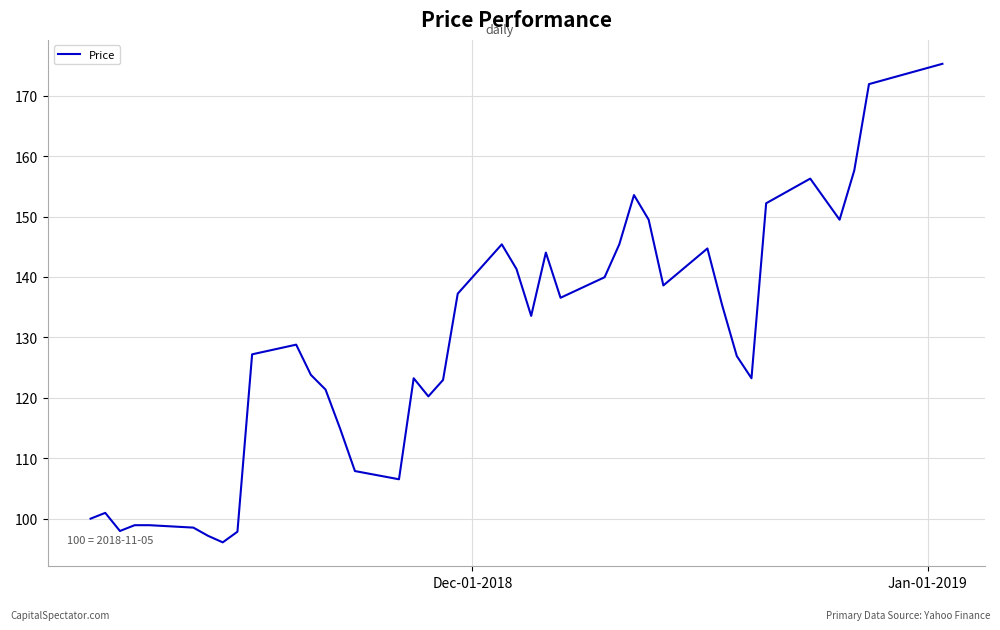

What is the difference between the maximum and minimum values?

79.2